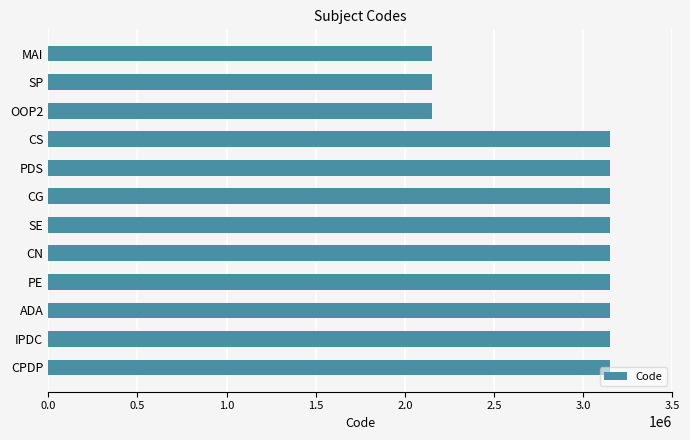

What is the smallest value displayed?

2150704